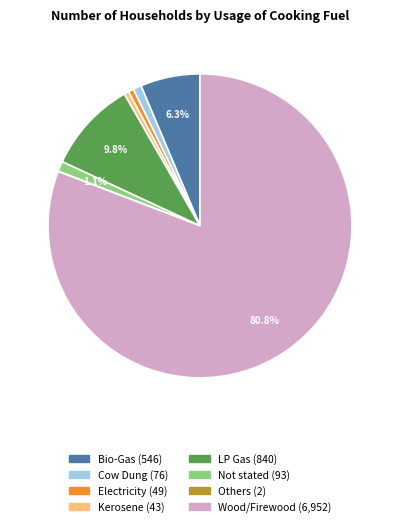

Is there a majority slice in this chart?

Yes